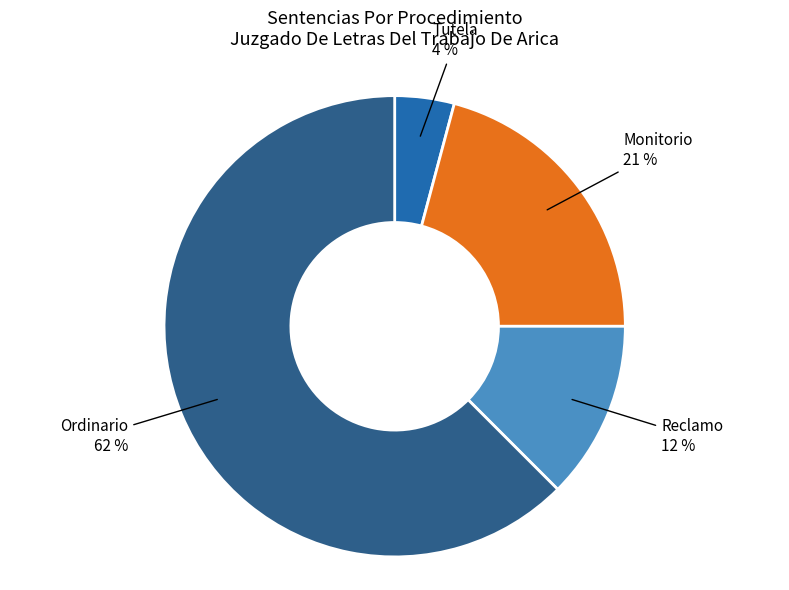

Does any single category account for the majority?

Yes